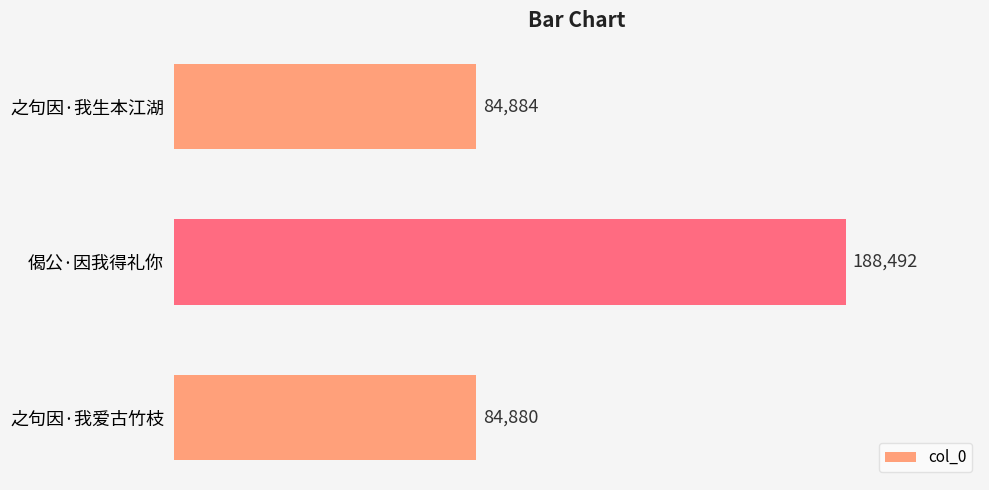

What position from the top is 偈公·因我得礼你?

2